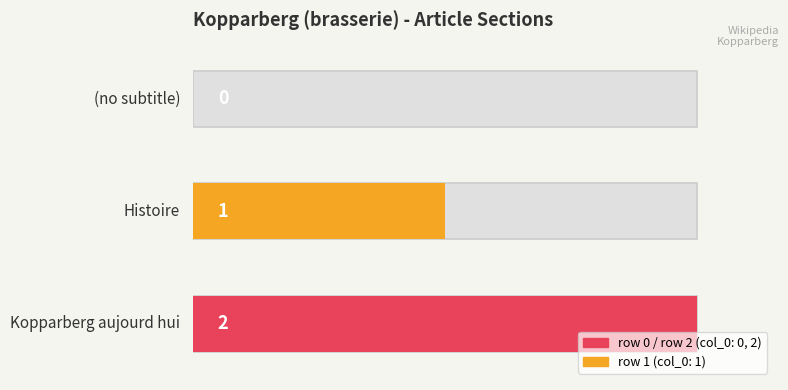

What is the change in value from Kopparberg_(brasserie) row 0 to Kopparberg_(brasserie) row 1?

+1